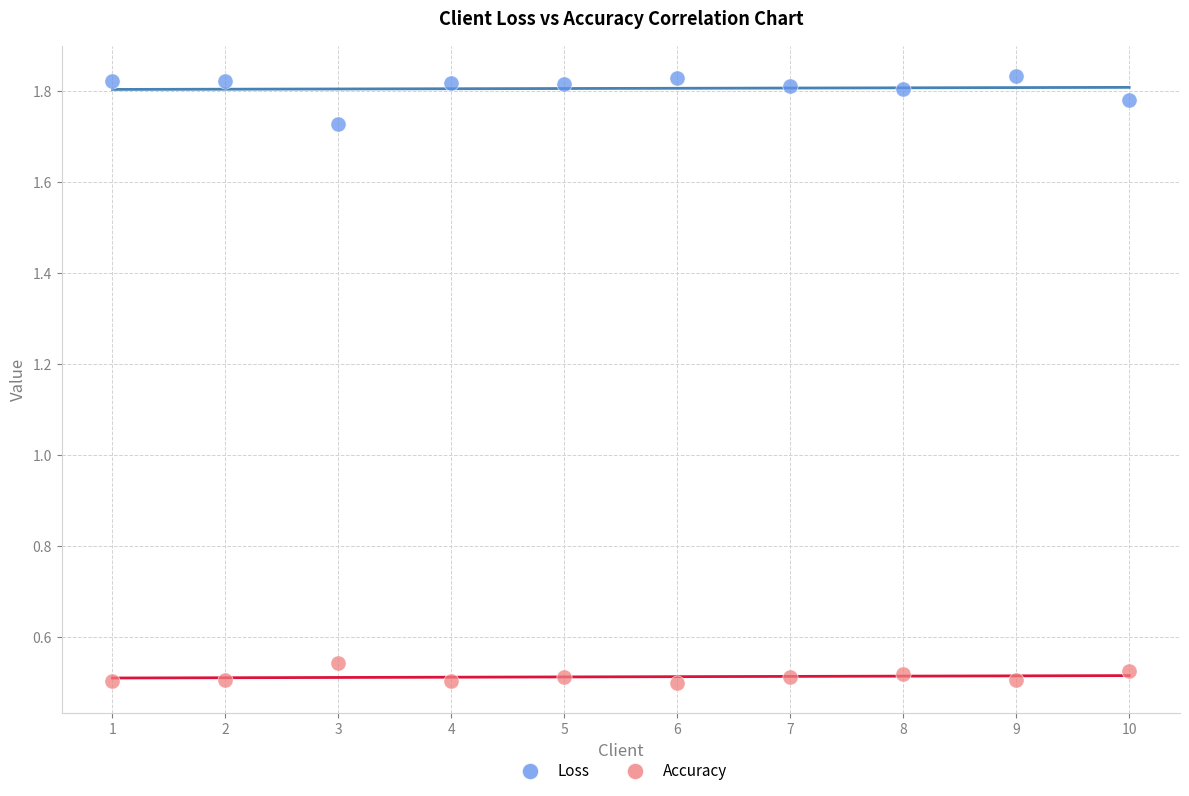

Across all data points, what is the range of Y values (max minus min)?

1.3